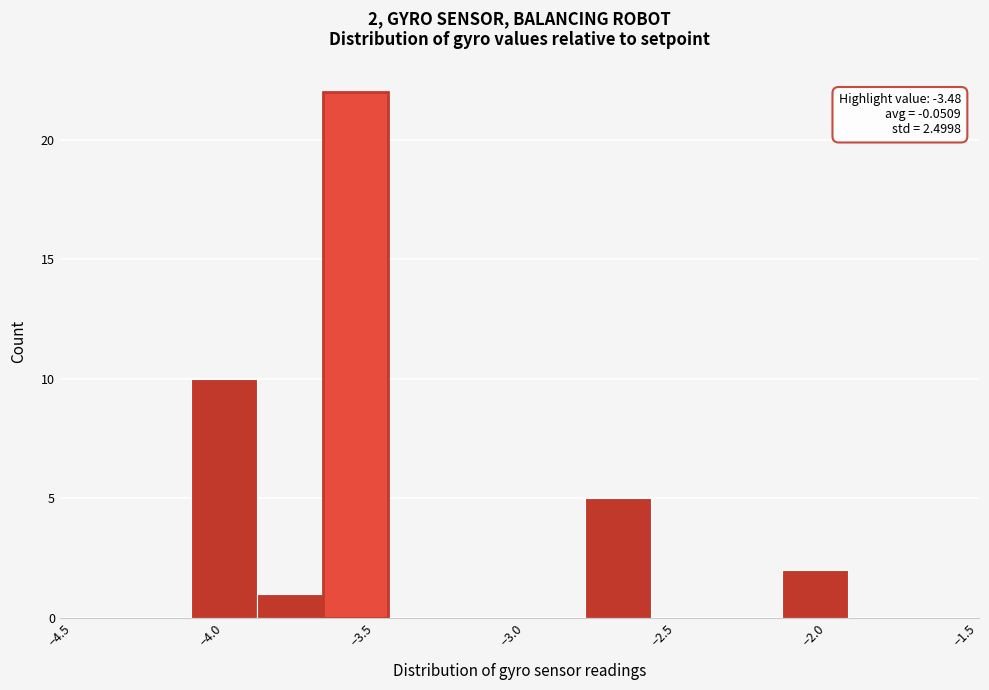

Which range on the x-axis has the tallest bar?

-3.65 to -3.40